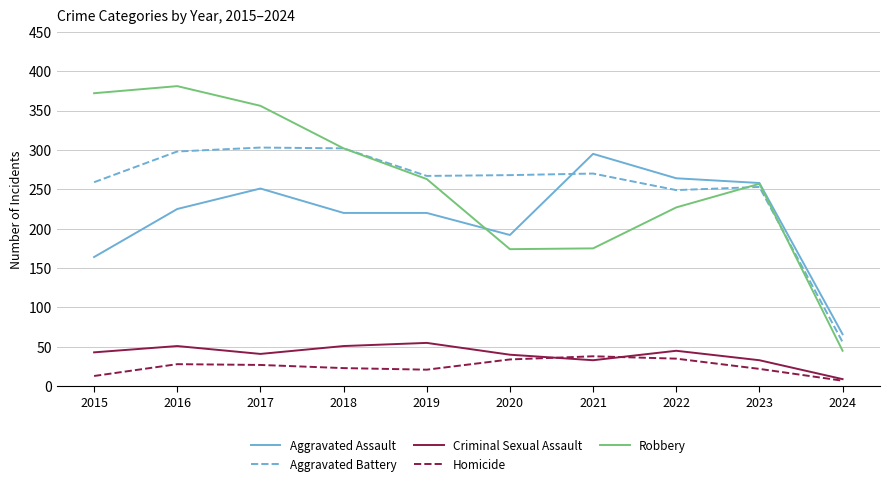

What is the average value of the Robbery series?

255